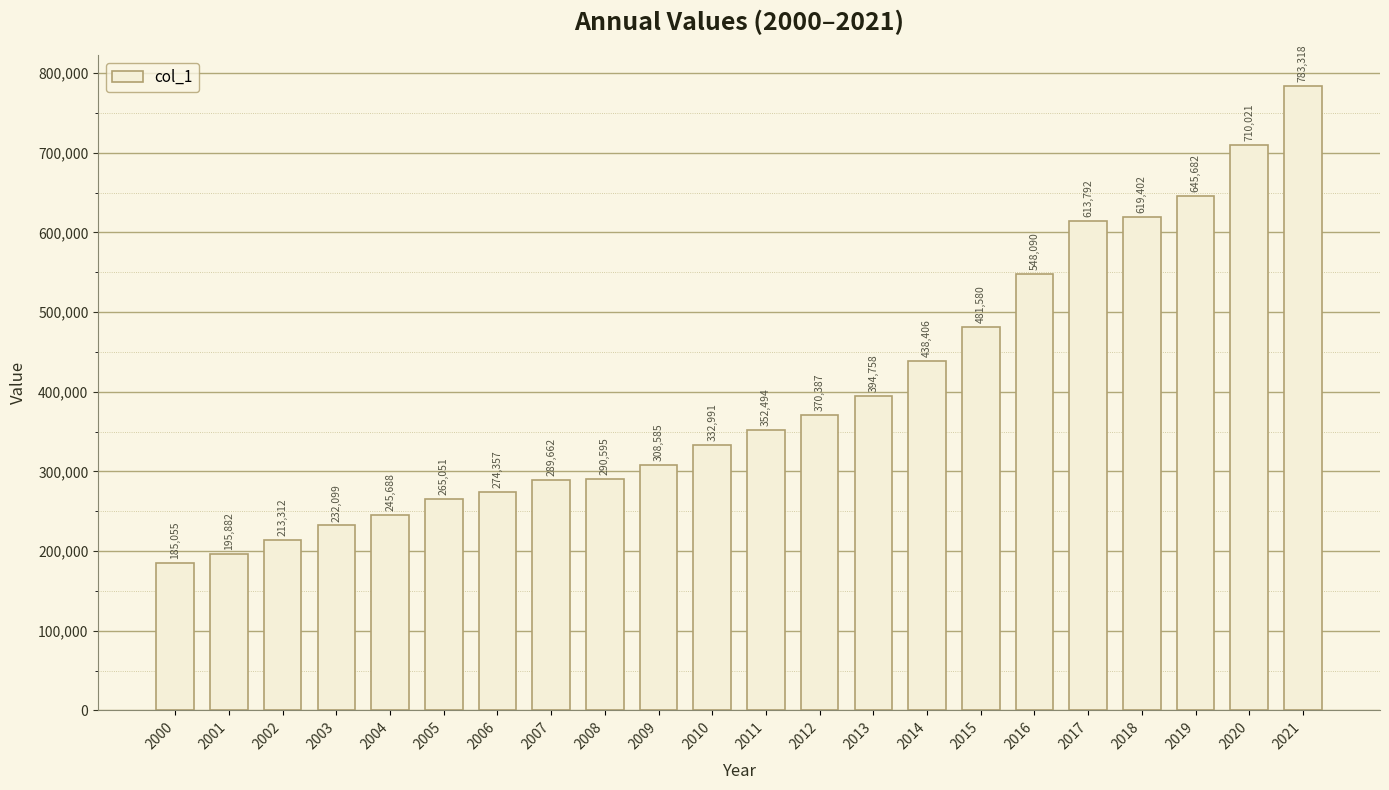

Is it true that the value at 2012 is 370387?

True